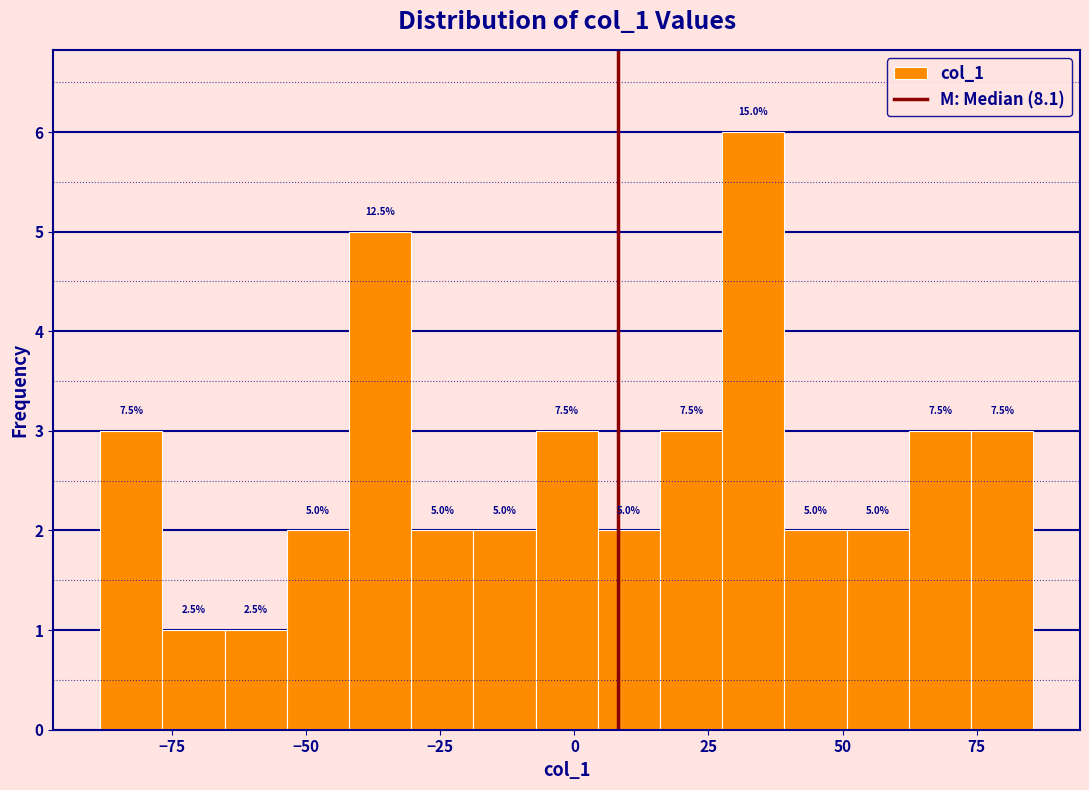

Read against the x-axis, roughly where is the centre of the tallest bar?

35